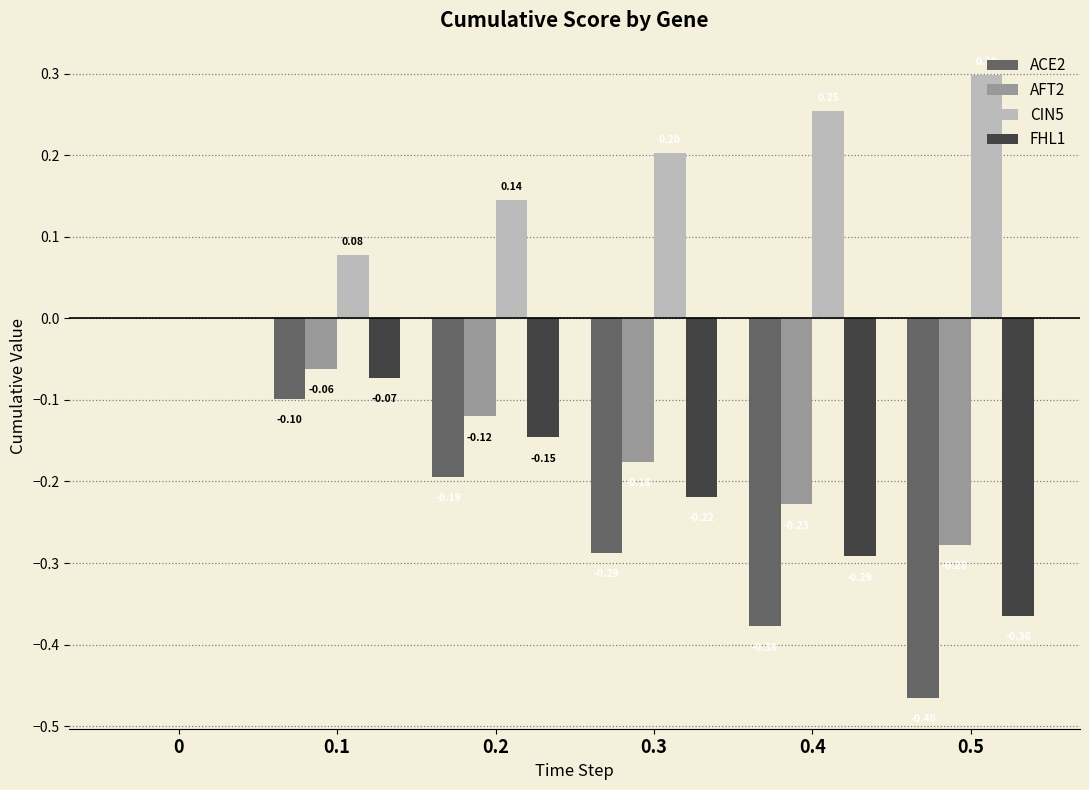

True or false: CIN5 has a value of 0.2 at 0.2.

False